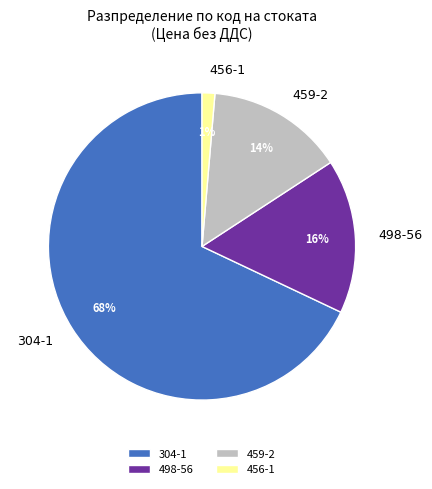

Which has a higher value, 498-56 or 459-2?

498-56